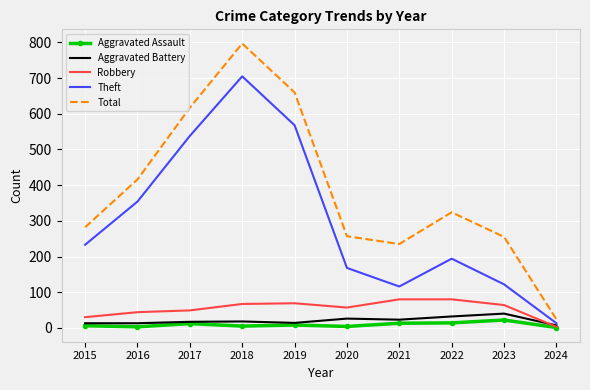

What is the difference between the Aggravated Battery values at 2023 and 2021?

17